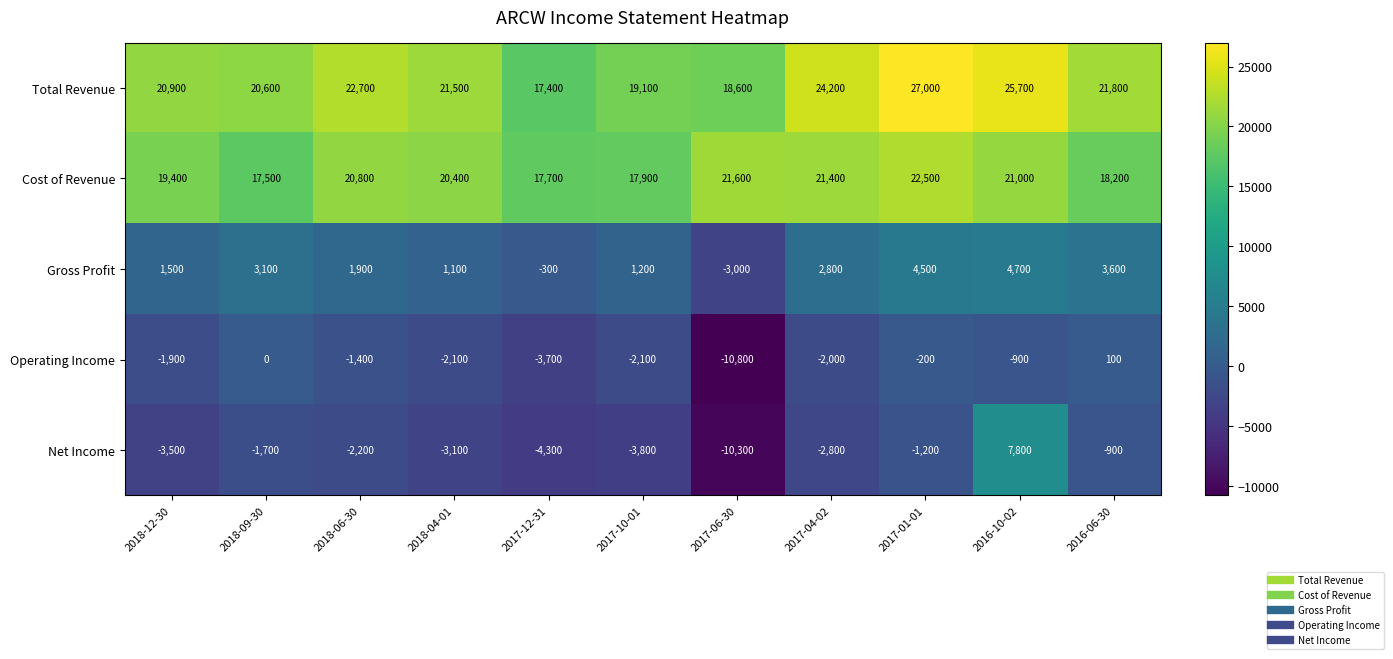

Which series has the largest total across all categories?

Total Revenue